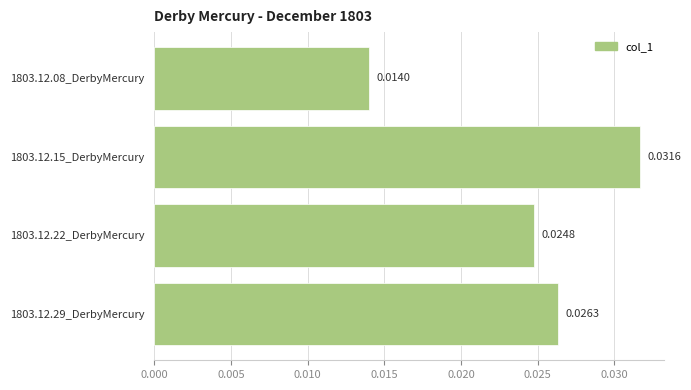

Count the values in the range 0 to 1.

4